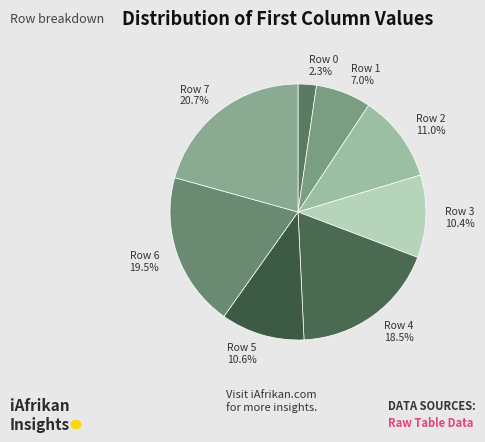

What percentage is the Row 2 slice, to the nearest percent?

11%